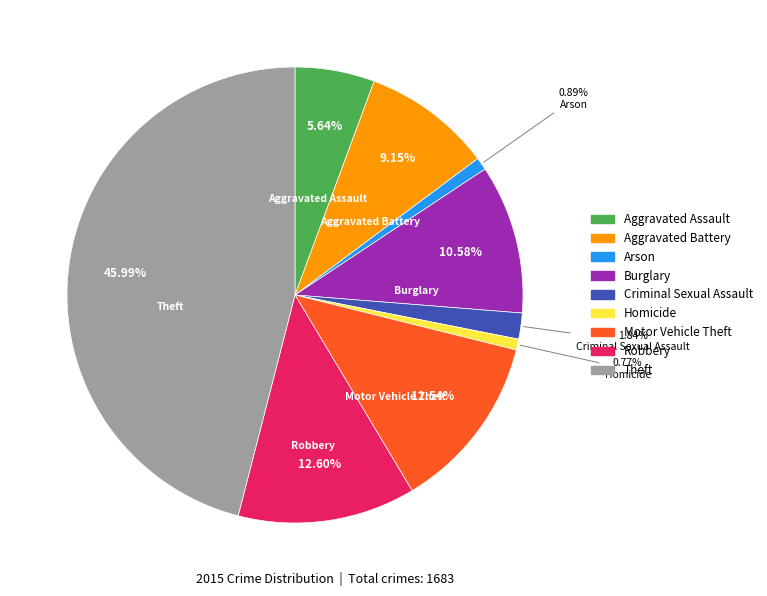

Between Homicide and Robbery, which is larger?

Robbery